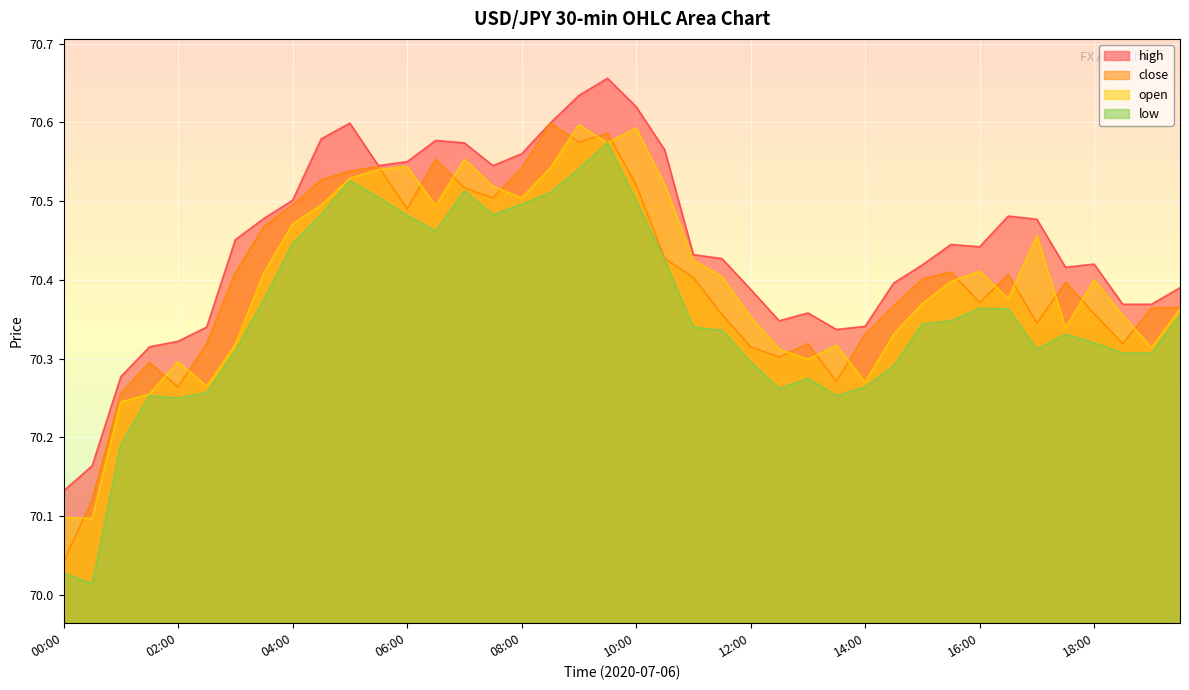

Which category has the lowest value in the open series?

00:30